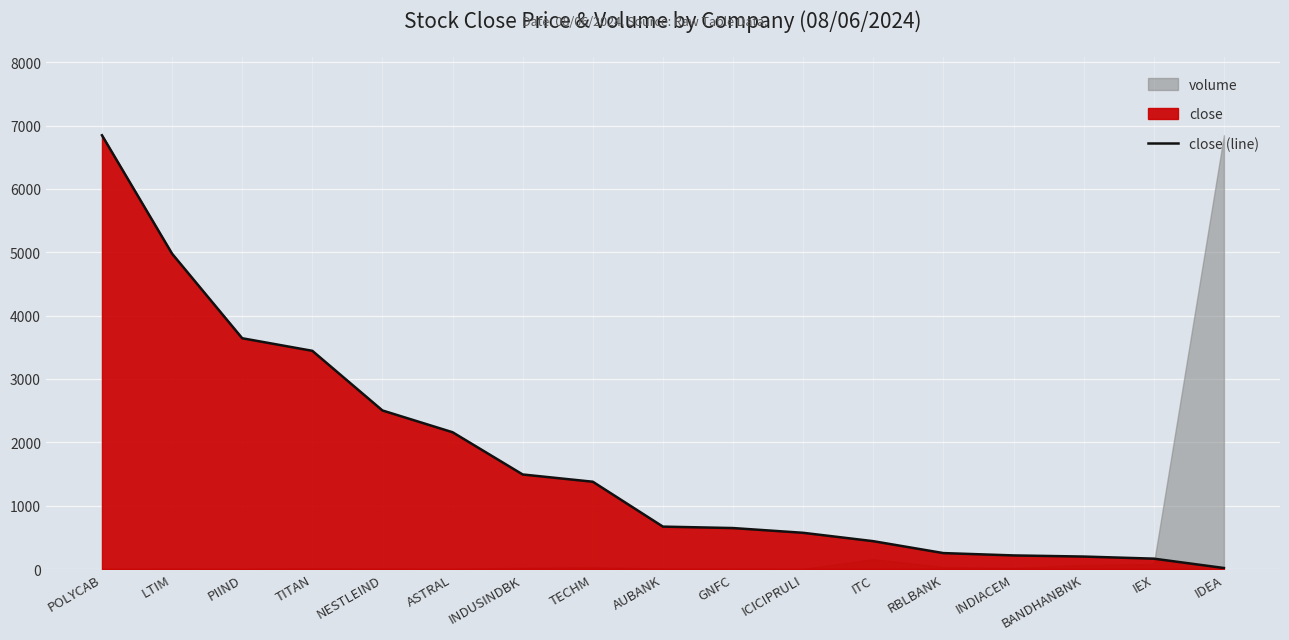

What position from the left is TITAN?

4